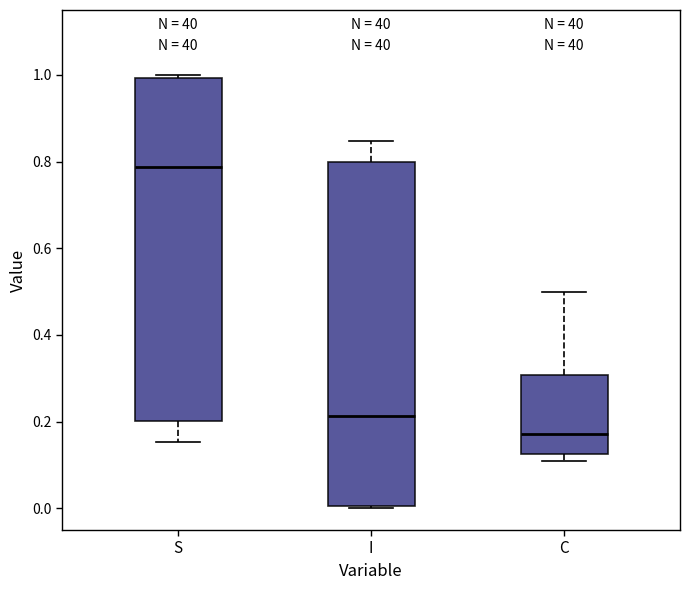

Where is the upper edge of the box for S on the y-axis? The values are not printed on the chart, so give them approximately, as read against the axis.

1.00